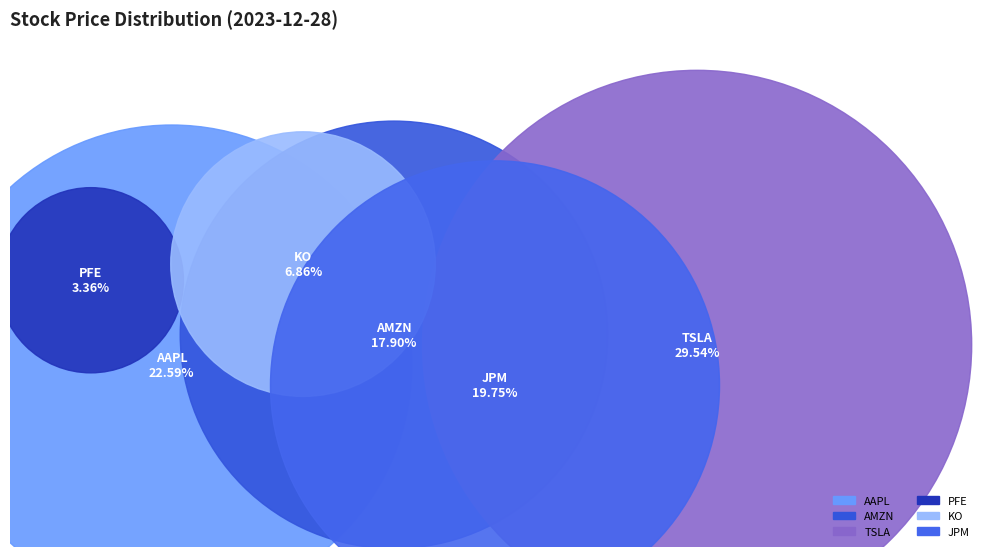

Is AAPL the majority of the pie?

No